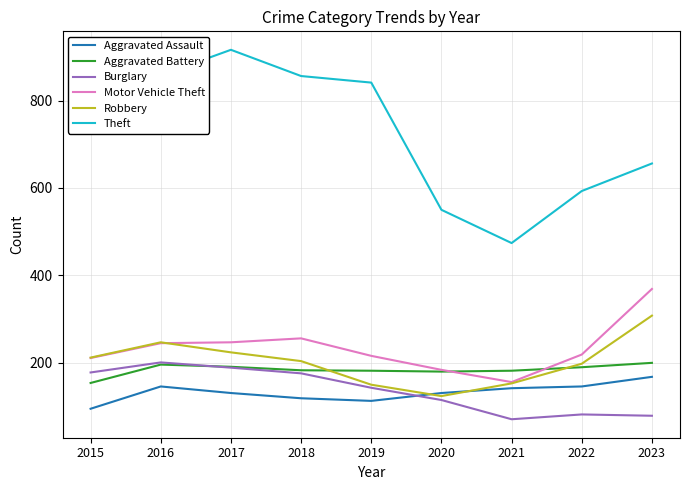

How many distinct data groups are displayed?

6